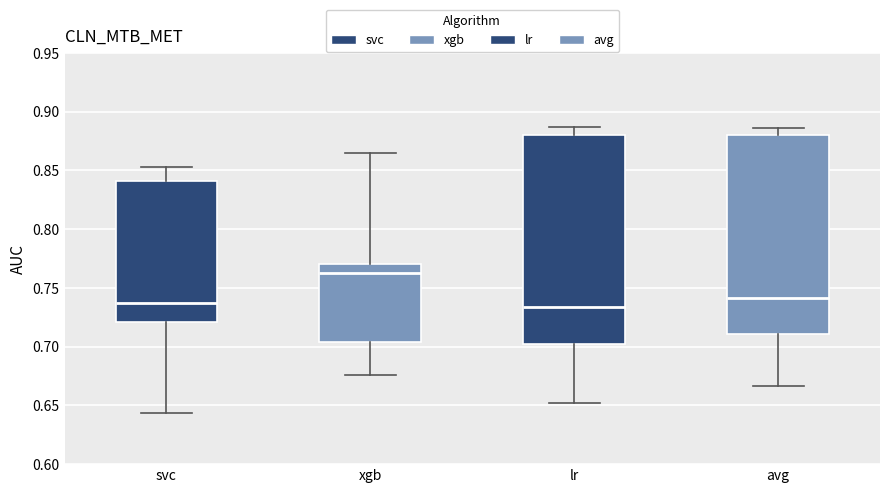

Reading left to right, transcribe this box plot: for each box, give where its median line is, the range the box spans, and where its two whiskers end, as read against the y-axis. The values are not printed on the chart, so give them approximately, as read against the axis.

svc: median 0.740, box 0.720 to 0.840, whiskers 0.645 to 0.855
xgb: median 0.765, box 0.705 to 0.770, whiskers 0.675 to 0.865
lr: median 0.735, box 0.700 to 0.880, whiskers 0.650 to 0.885
avg: median 0.740, box 0.710 to 0.880, whiskers 0.665 to 0.885